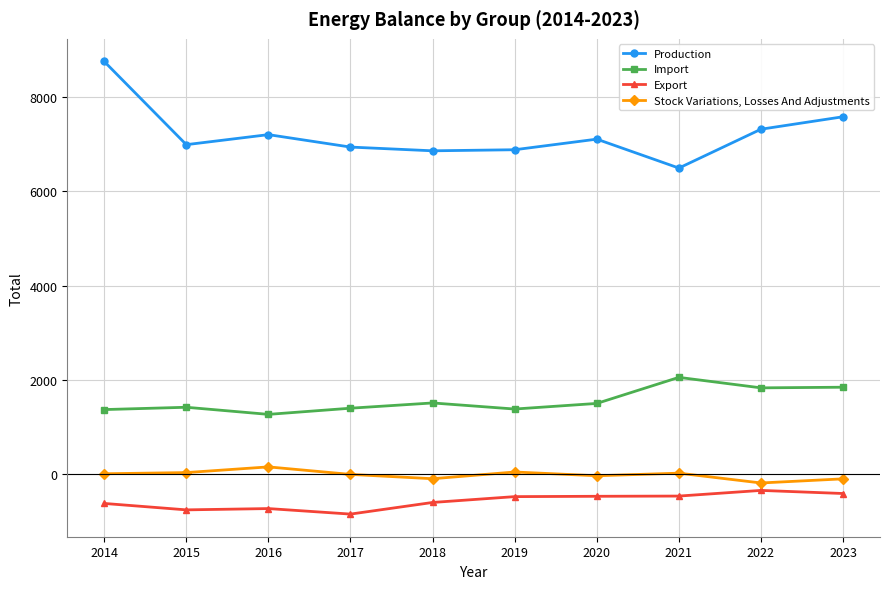

True or false: Production and Export cross at least once.

False